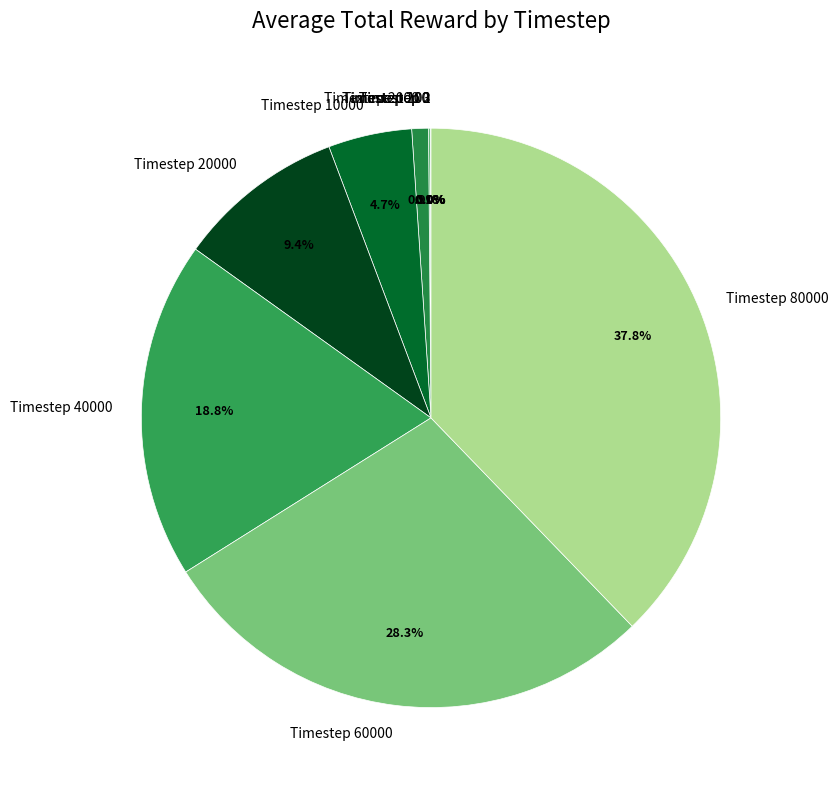

How much of the chart is everything except Timestep 80000?

62.2%